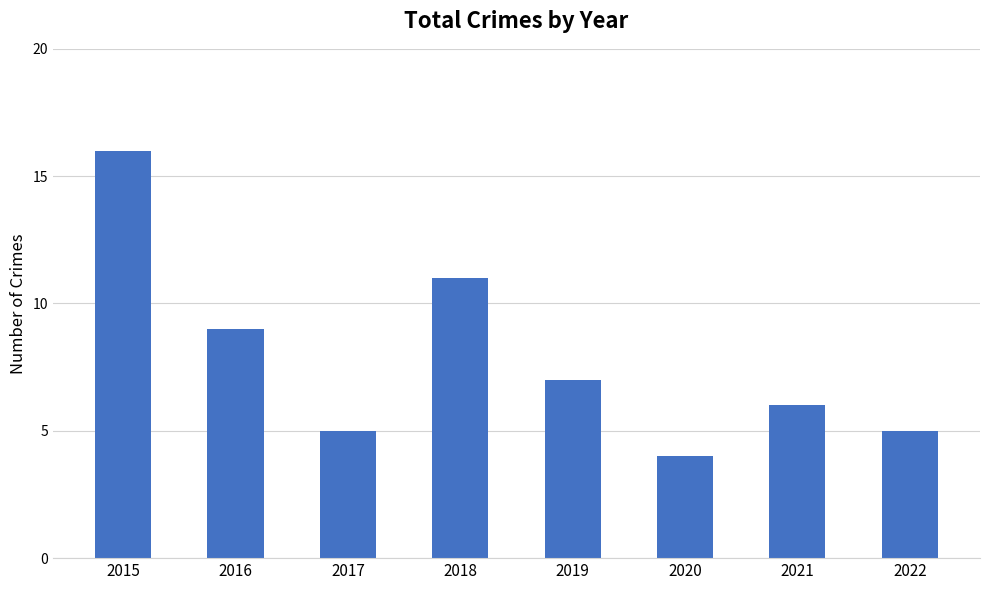

The value at 2022 is 3. True or false?

False